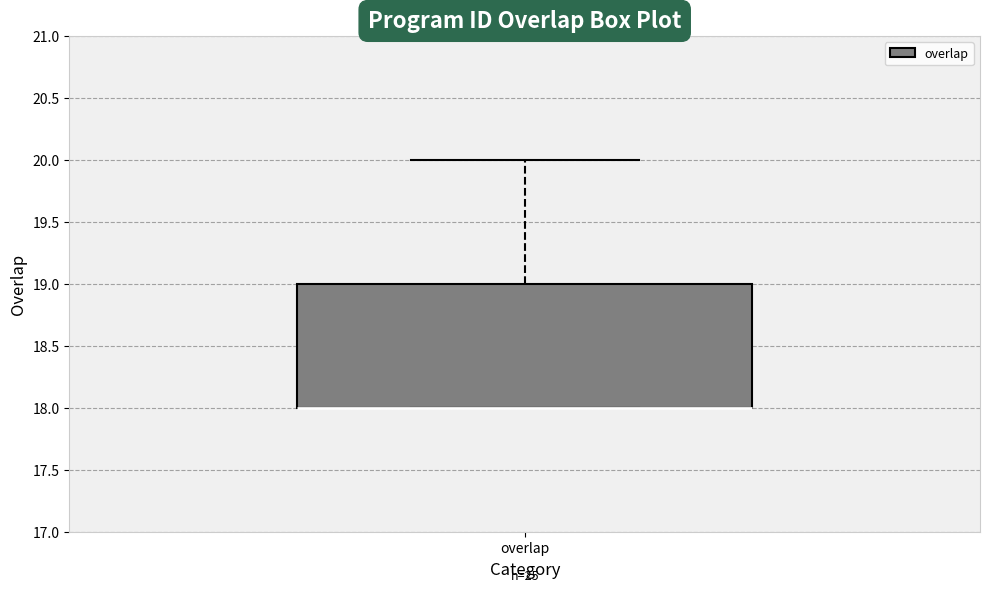

Transcribe this box plot: give where the median line is, the range the box spans, and where the two whiskers end, as read against the y-axis. The values are not printed on the chart, so give them approximately, as read against the axis.

median 18 (drawn on the box's lower edge), box 18 to 19, whiskers 18 to 20